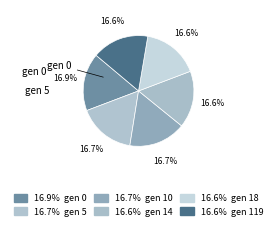

Rank the categories by value from highest to lowest.

gen 0, gen 5, gen 10, gen 14, gen 18, gen 119